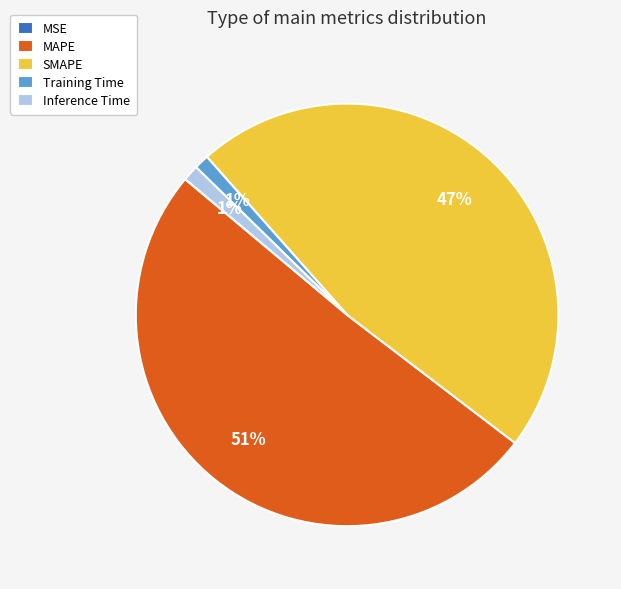

Which has a higher value, Training Time or MAPE?

MAPE